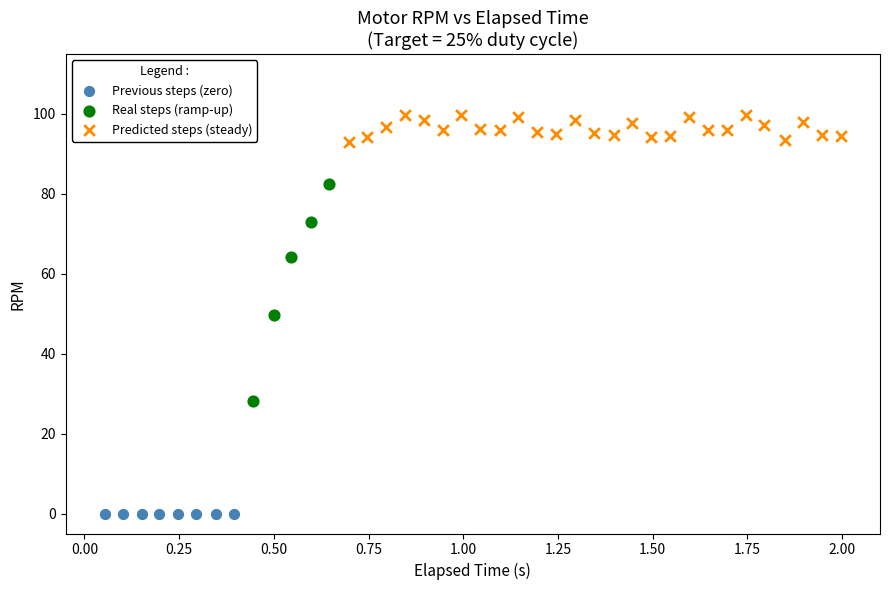

Which series reaches the minimum Y coordinate?

Previous steps (zero)